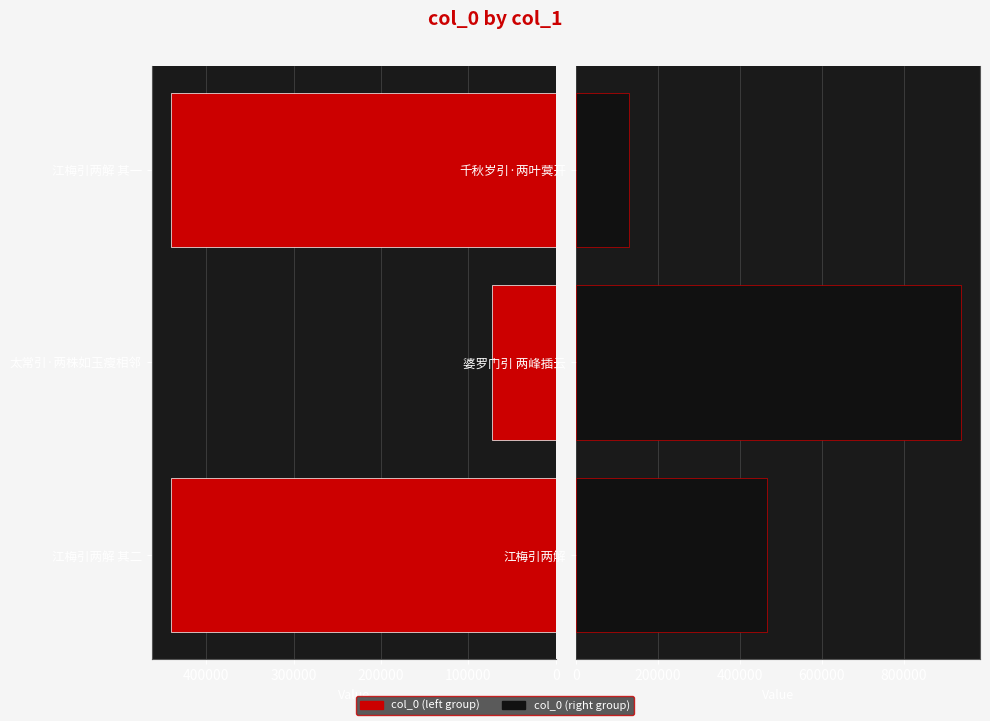

What is the value of the col_0 (left) bar at the 3rd from the left?

440541